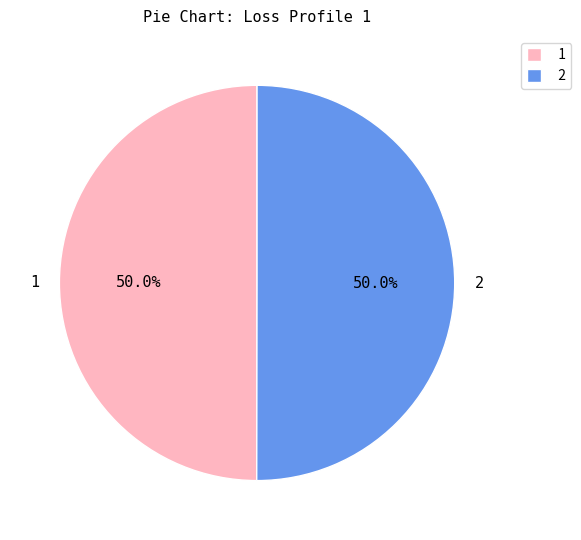

To the nearest percent, what portion does 2 represent?

50%